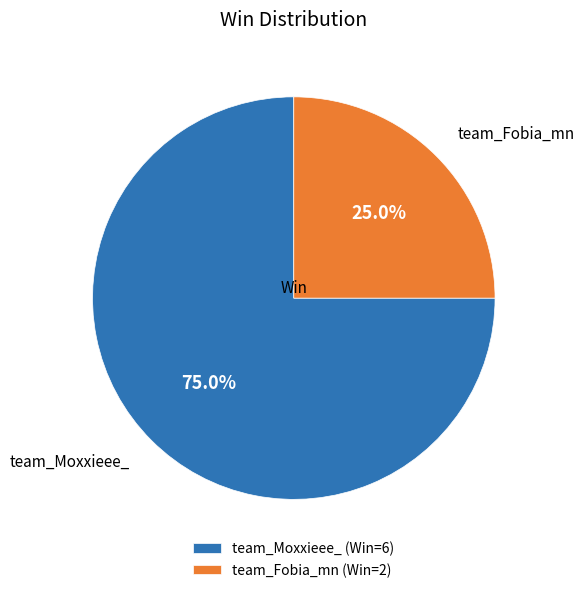

What is the ratio of the value at team_Moxxieee_ to the value at team_Fobia_mn?

3.0